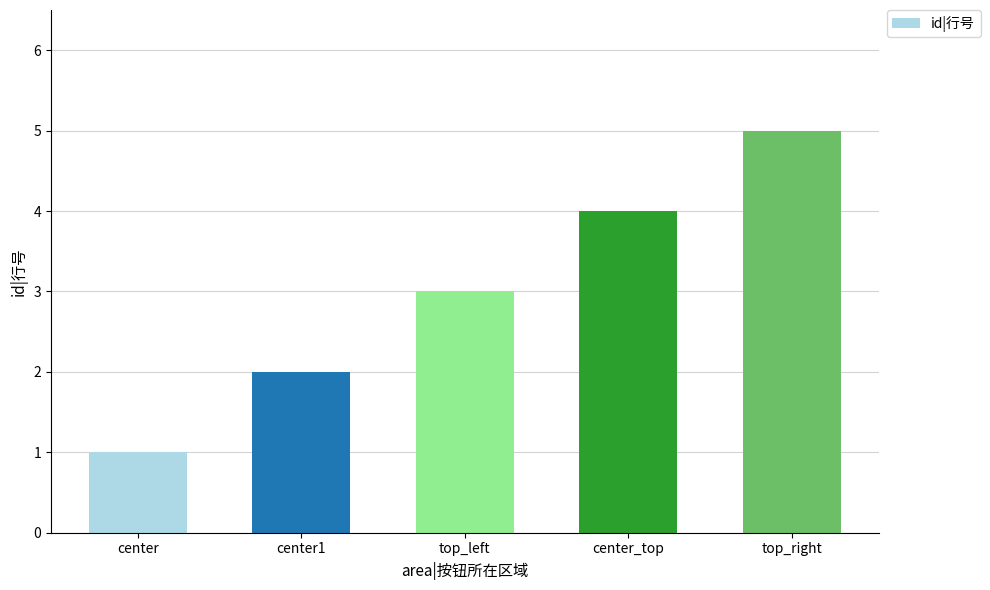

Between center and top_left, which is larger?

top_left